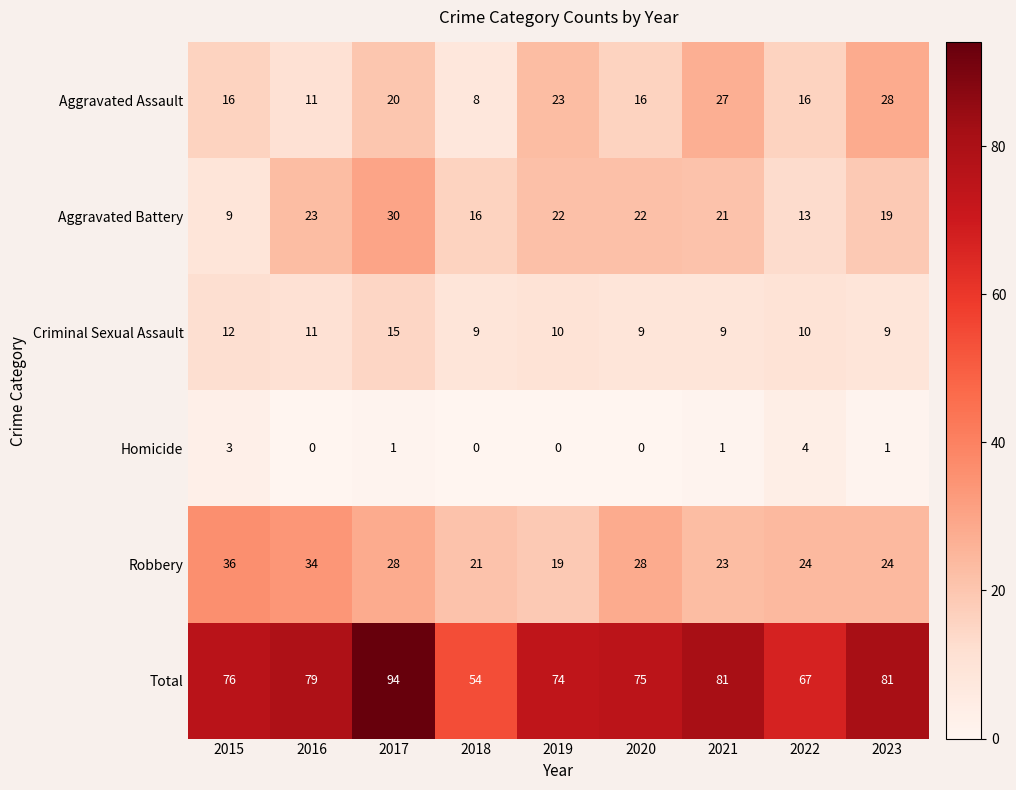

Which label corresponds to the largest value in the chart?

2017